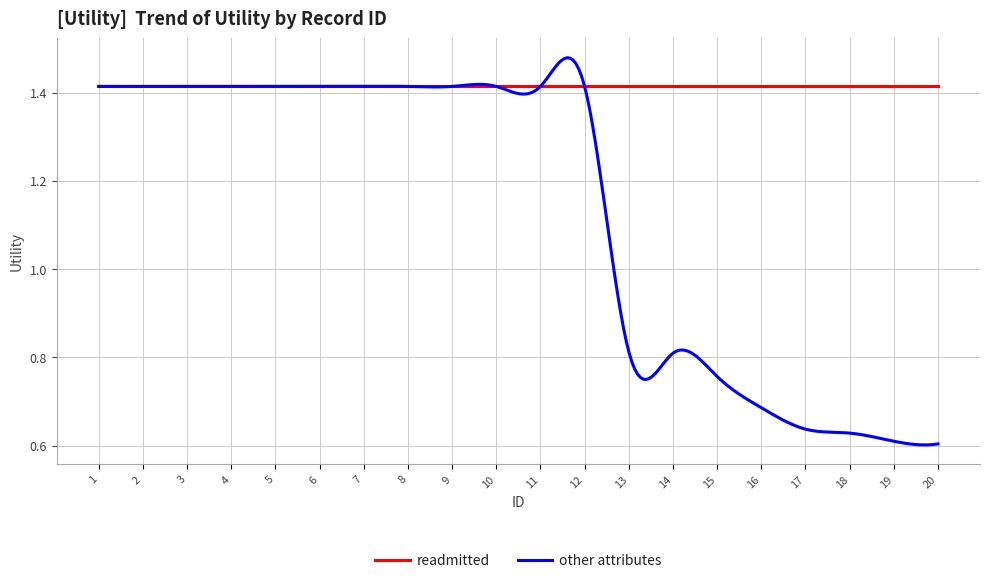

Which series has the largest range (max minus min)?

other attributes